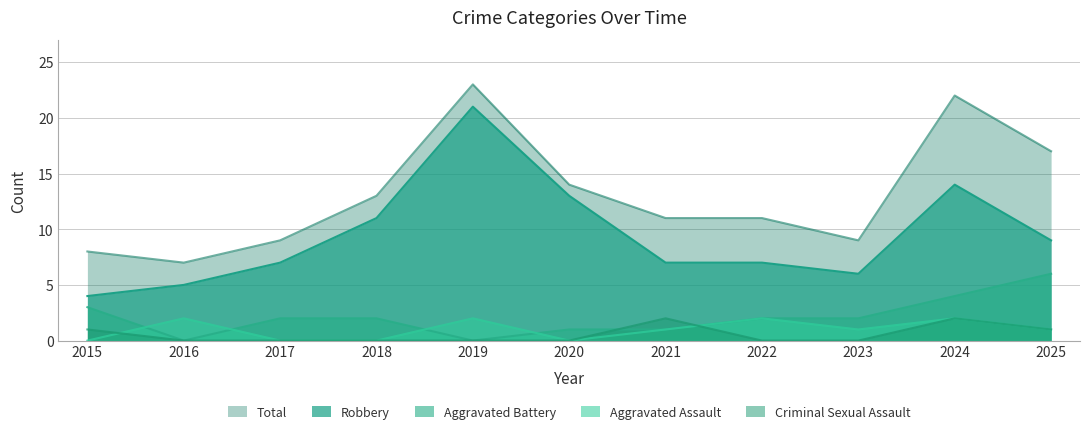

Which series changed the most between 2015 and 2018?

Robbery